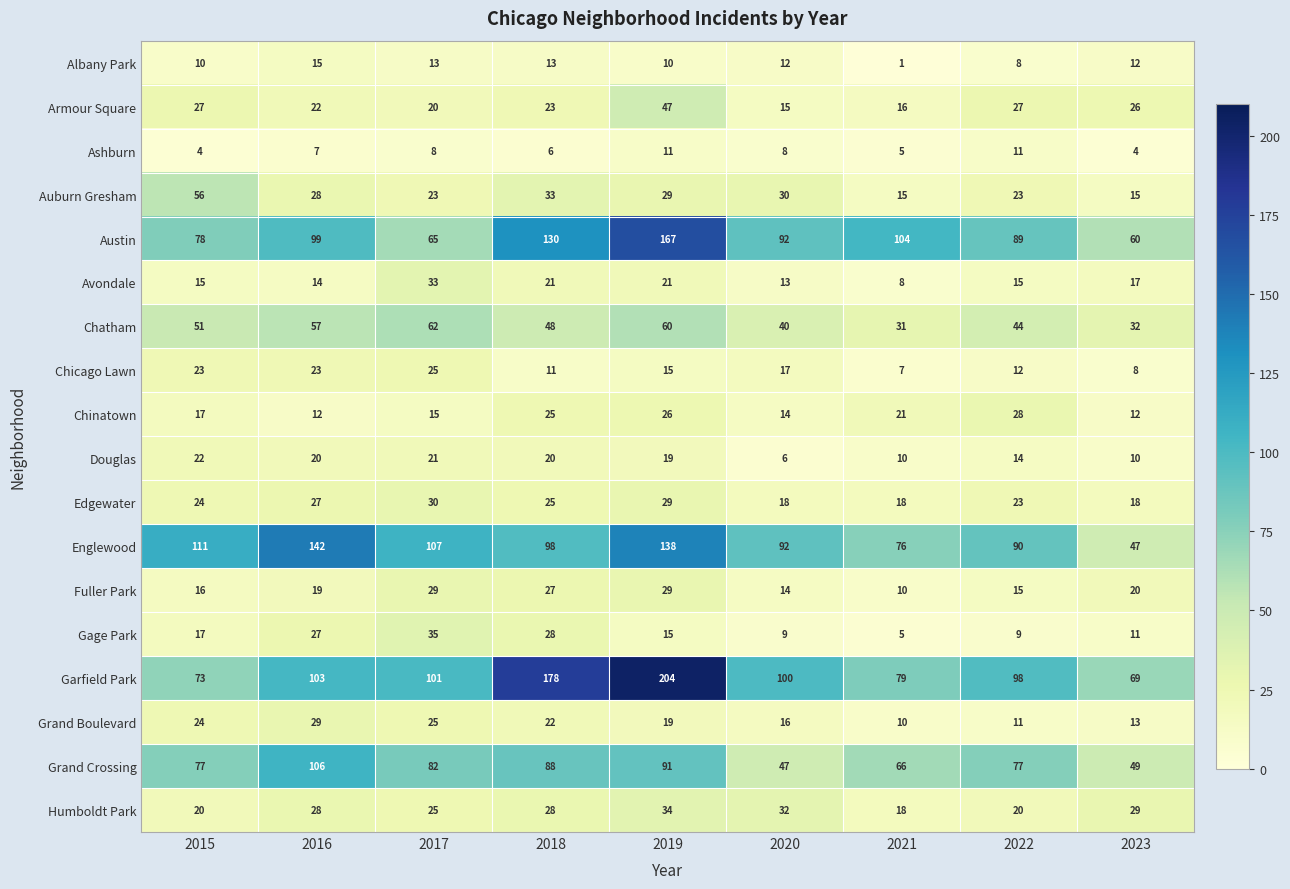

Between 2020 and 2023, which series saw the biggest shift?

Englewood